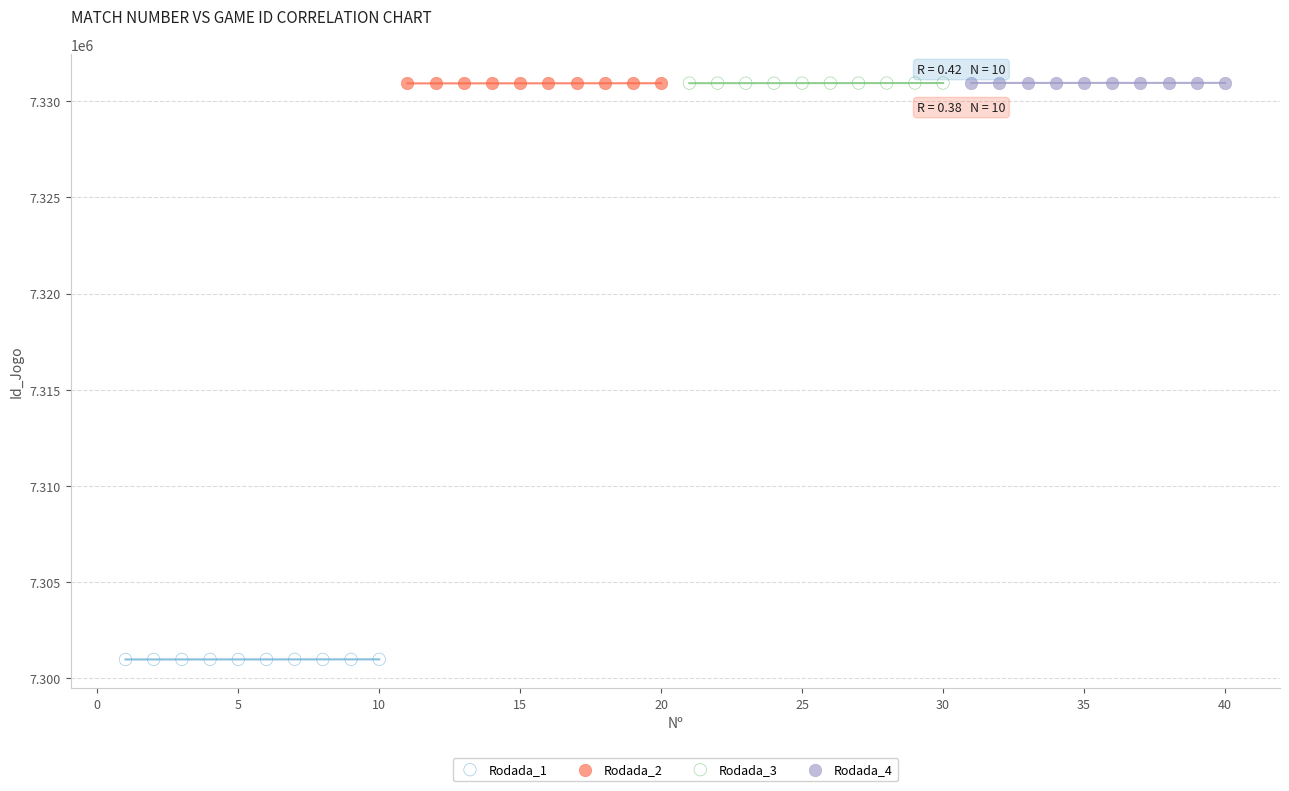

Which series contains the lowest Y value?

Rodada_1